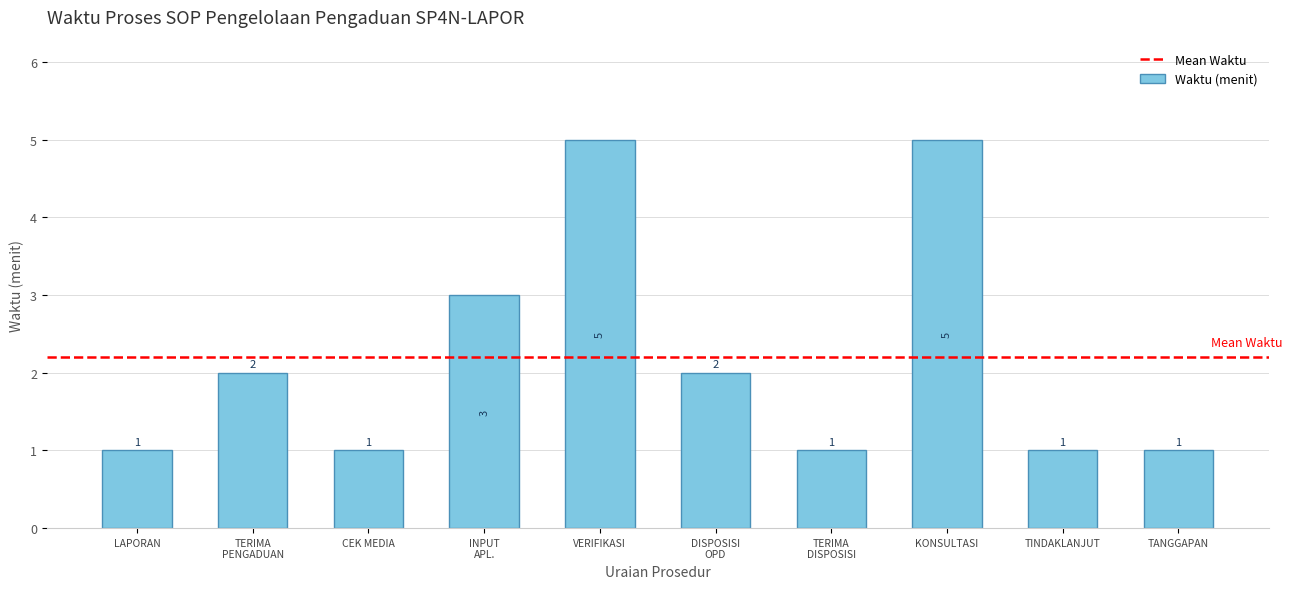

True or false: the data shows 5 at KONSULTASI.

True